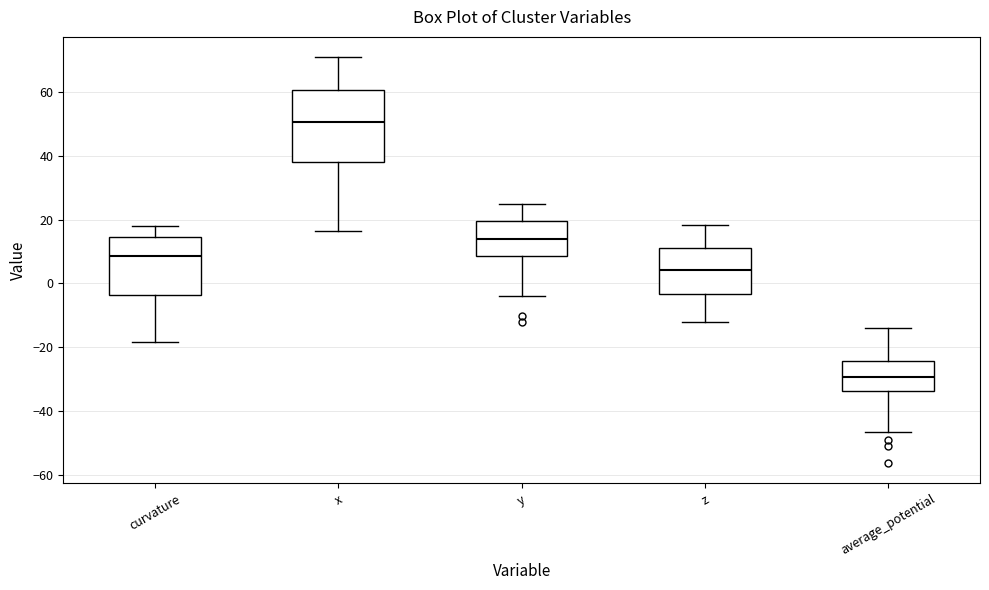

Where does the median line of the box for average_potential sit on the y-axis? The values are not printed on the chart, so give them approximately, as read against the axis.

-30